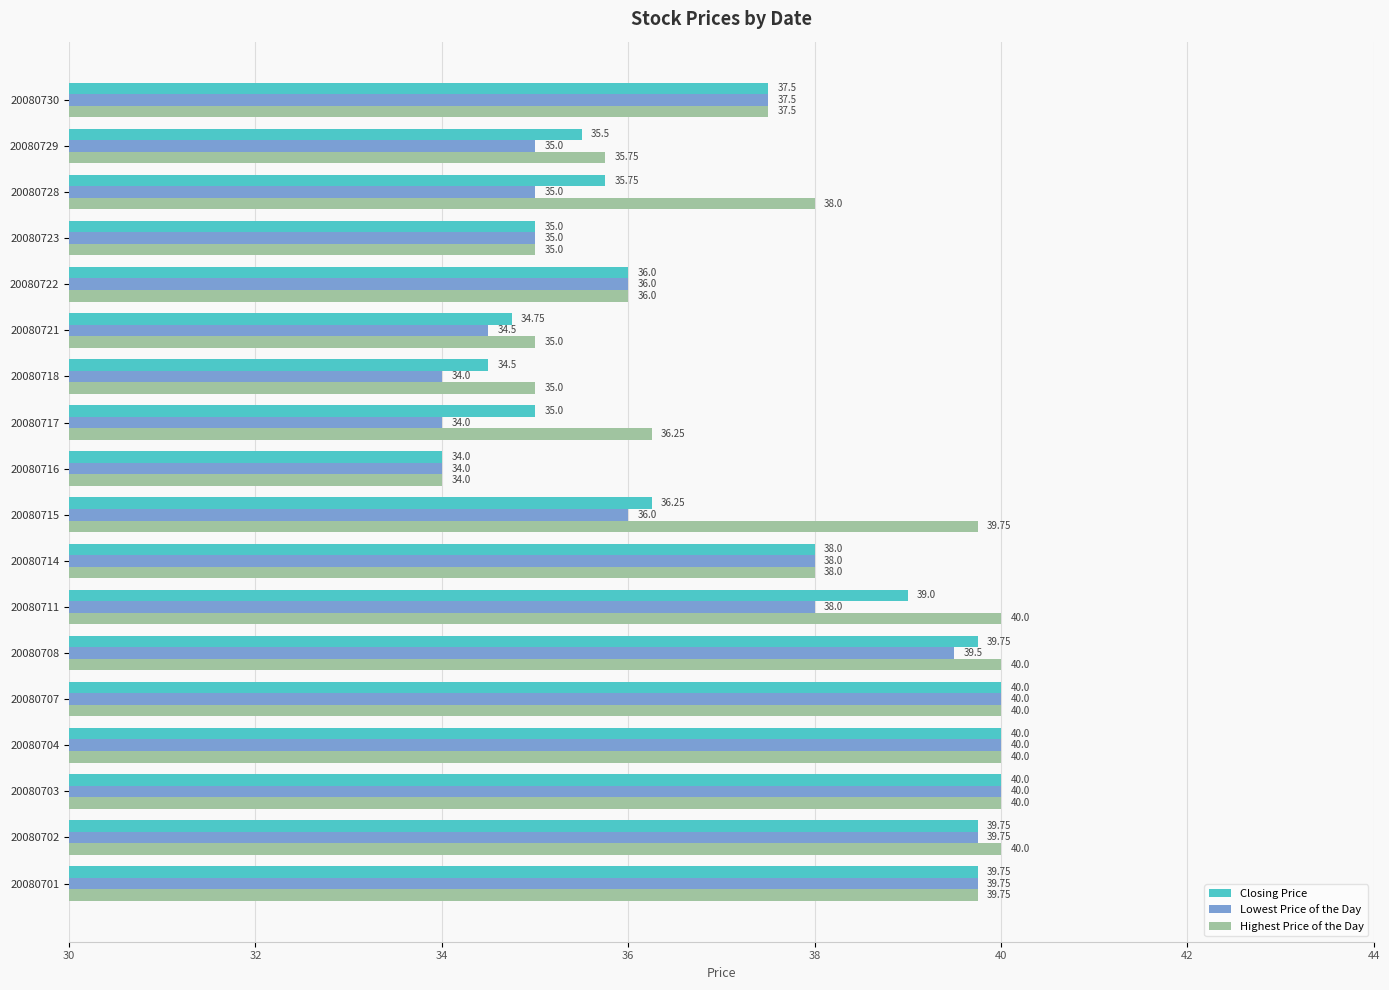

Which series has the largest total across all categories?

Highest Price of the Day